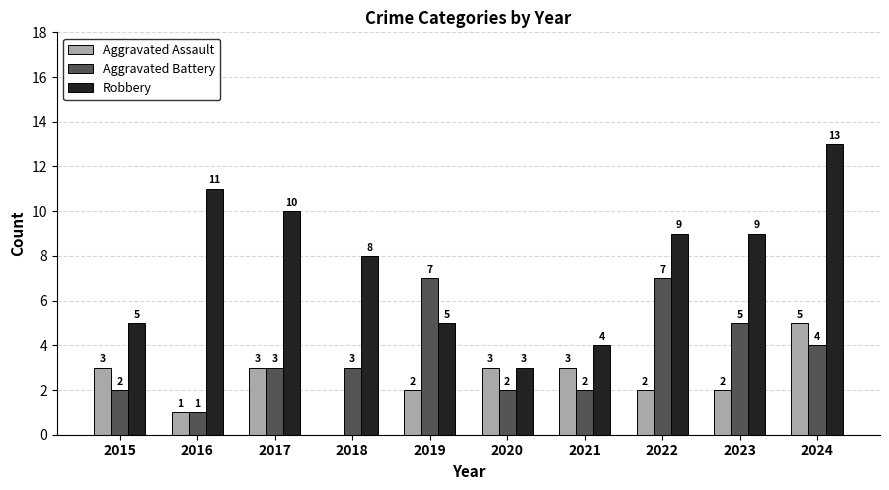

Are the bars grouped side by side (vs. stacked)?

Yes